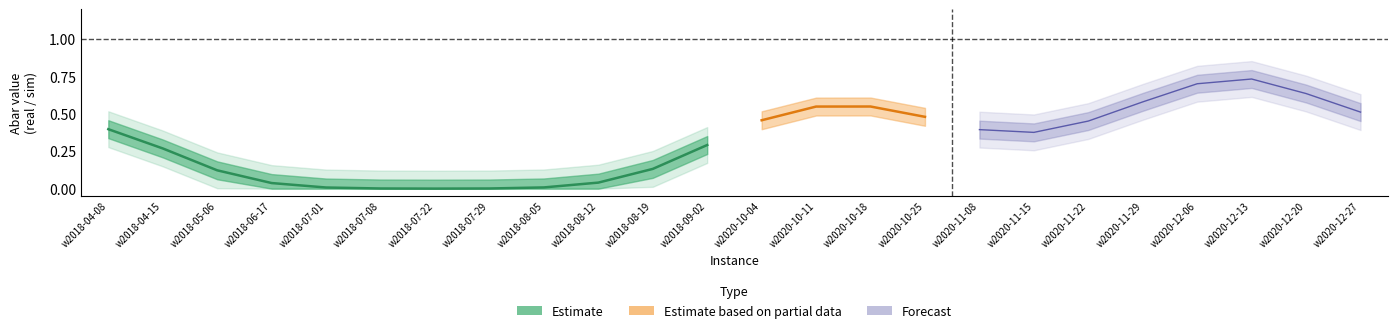

Is this an area chart (filled region under the line)?

No